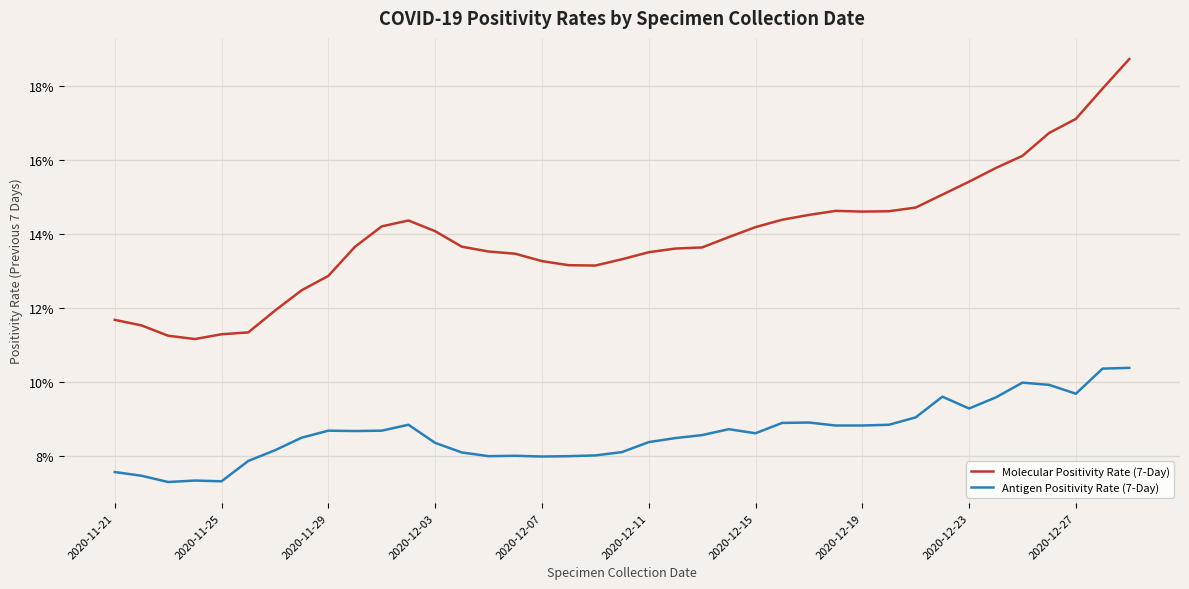

What are all the series names shown in the legend?

Molecular Positivity Rate (7-Day), Antigen Positivity Rate (7-Day)